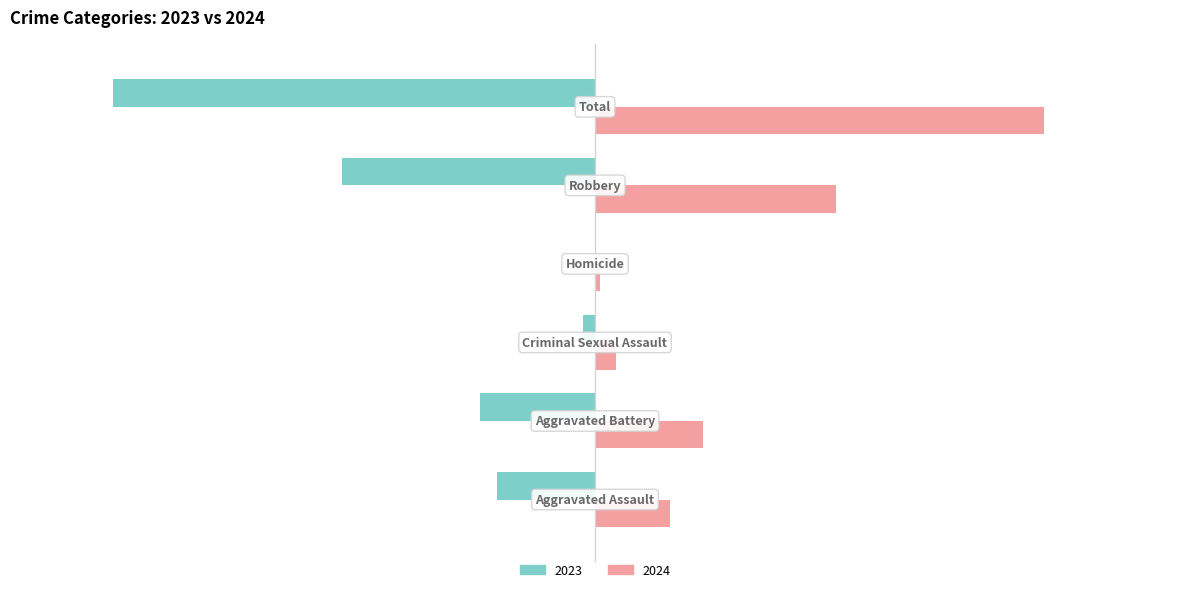

Count the number of categories in the chart.

6